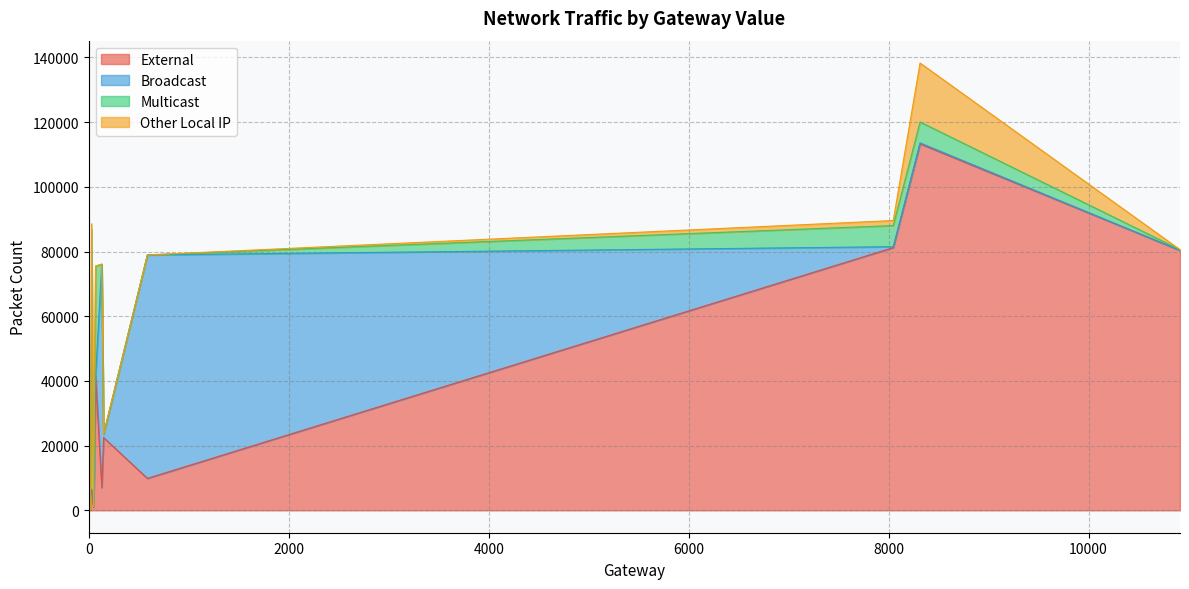

True or false: Broadcast has more than 0 points higher than both neighbors.

True